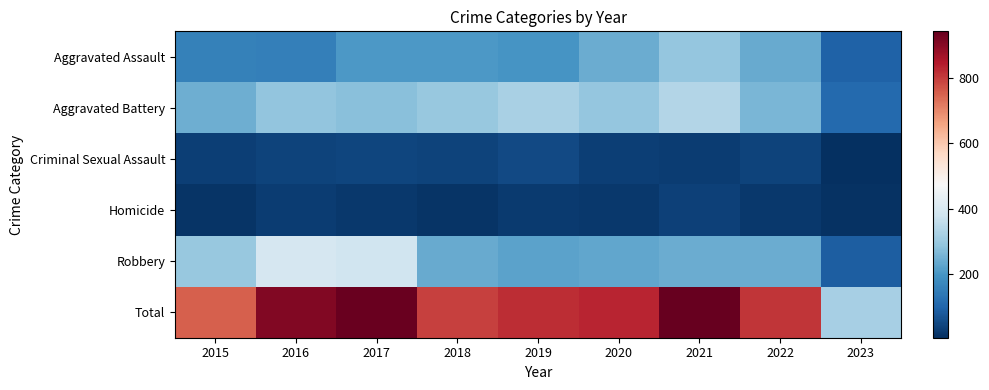

Reading right to left, transcribe all the data shown in this chart.

Aggravated Assault: 2023=98	2022=239	2021=292	2020=242	2019=197	2018=206	2017=207	2016=154	2015=160
Aggravated Battery: 2023=111	2022=261	2021=336	2020=294	2019=321	2018=297	2017=277	2016=288	2015=246
Criminal Sexual Assault: 2023=7	2022=40	2021=32	2020=36	2019=51	2018=40	2017=47	2016=43	2015=34
Homicide: 2023=12	2022=23	2021=37	2020=24	2019=27	2018=15	2017=24	2016=29	2015=17
Robbery: 2023=90	2022=244	2021=244	2020=233	2019=224	2018=237	2017=381	2016=394	2015=297
Total: 2023=318	2022=807	2021=941	2020=829	2019=820	2018=795	2017=936	2016=908	2015=754